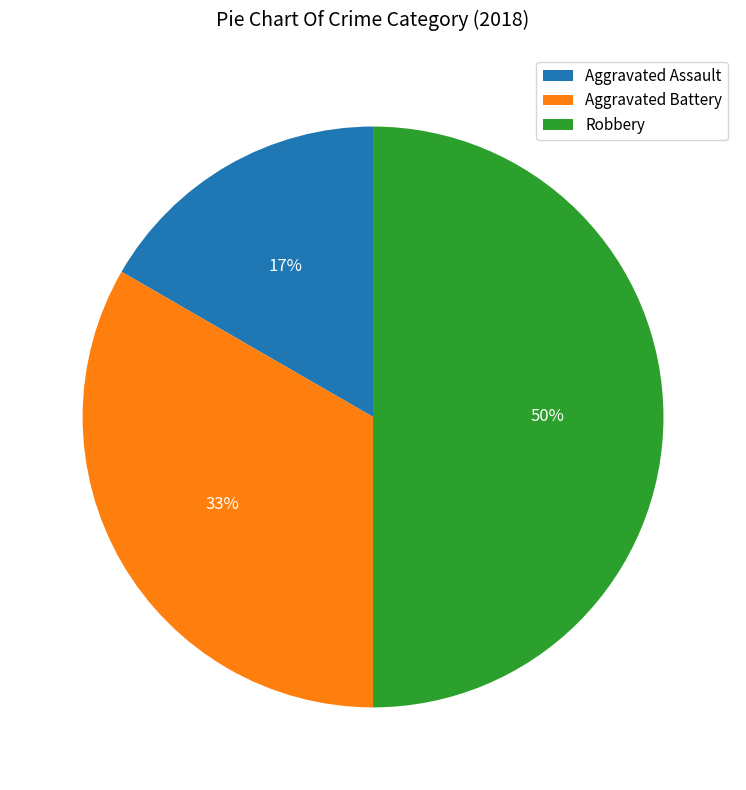

Combined, do Robbery and Aggravated Battery account for over 50%?

Yes